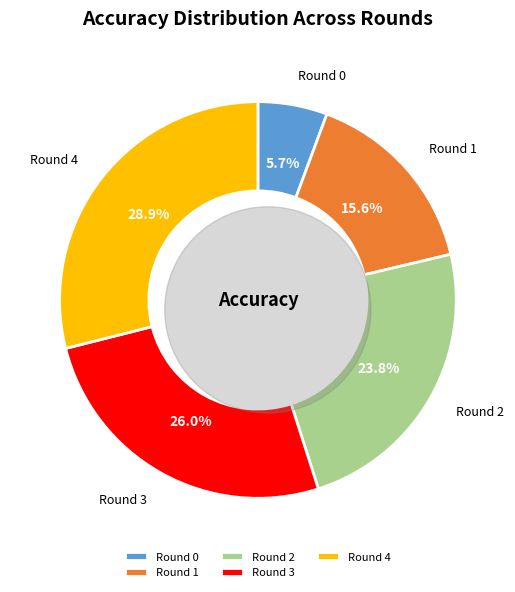

Which category has the biggest portion of the pie?

Round 4